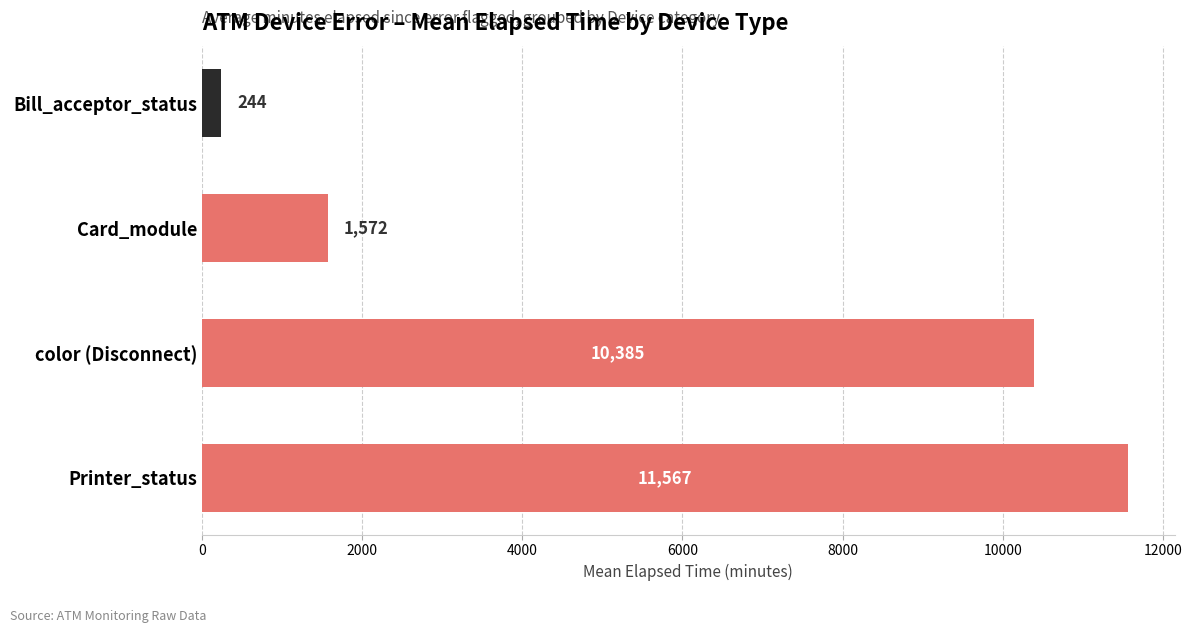

Does the chart contain stacked bars?

No